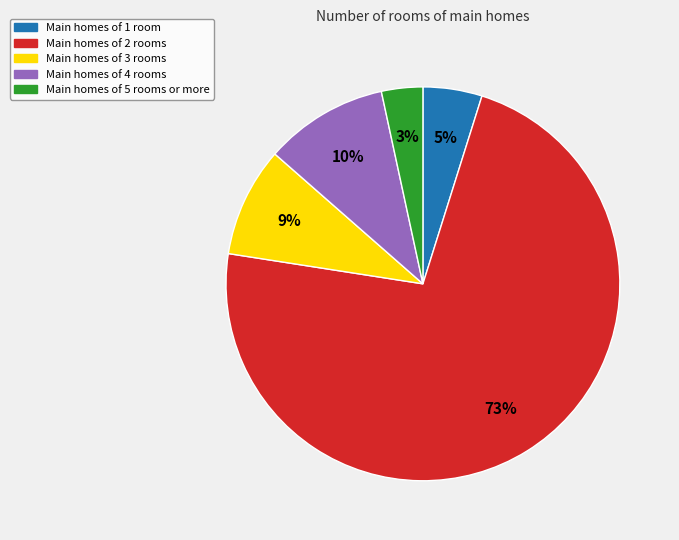

Is there any slice that represents more than half of the pie?

Yes